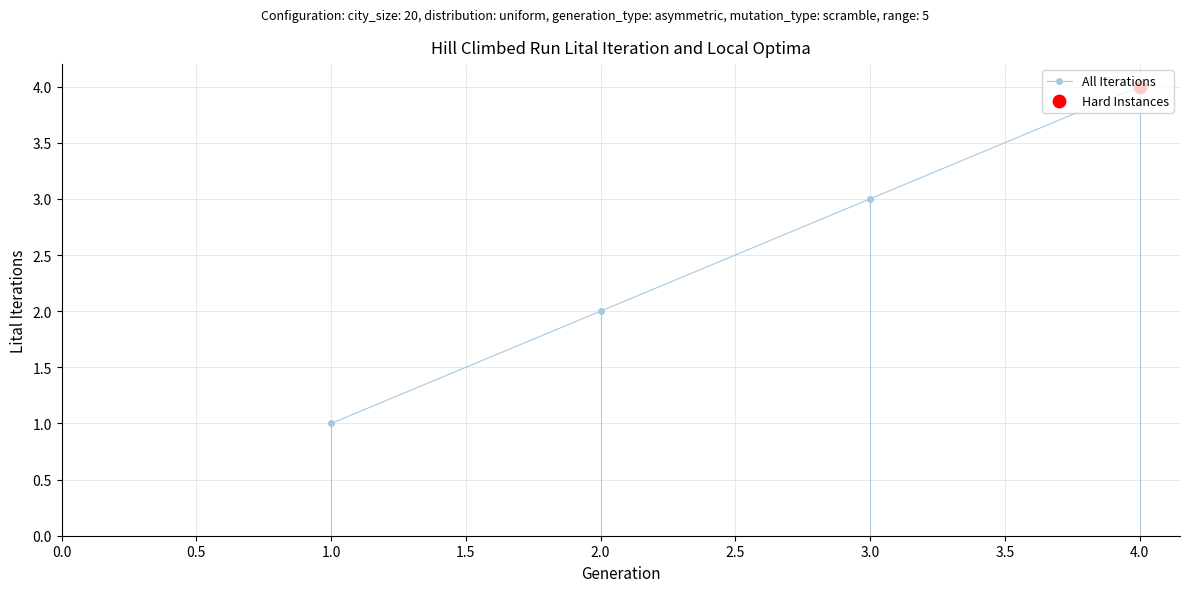

What is the change in value from 1.0 to 3.0?

+2